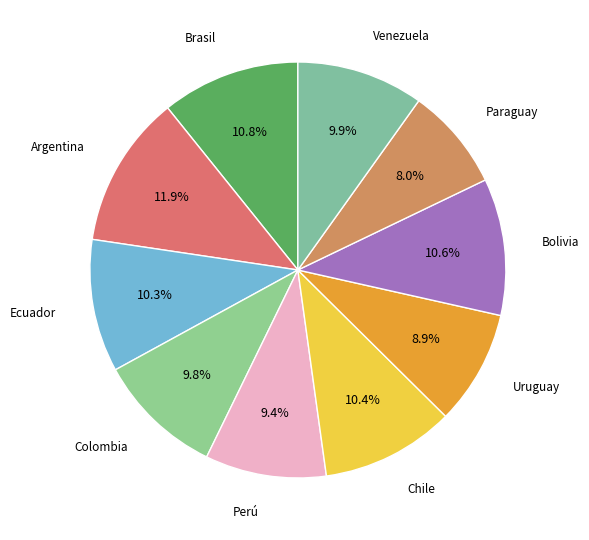

How many slices are in this pie chart?

10